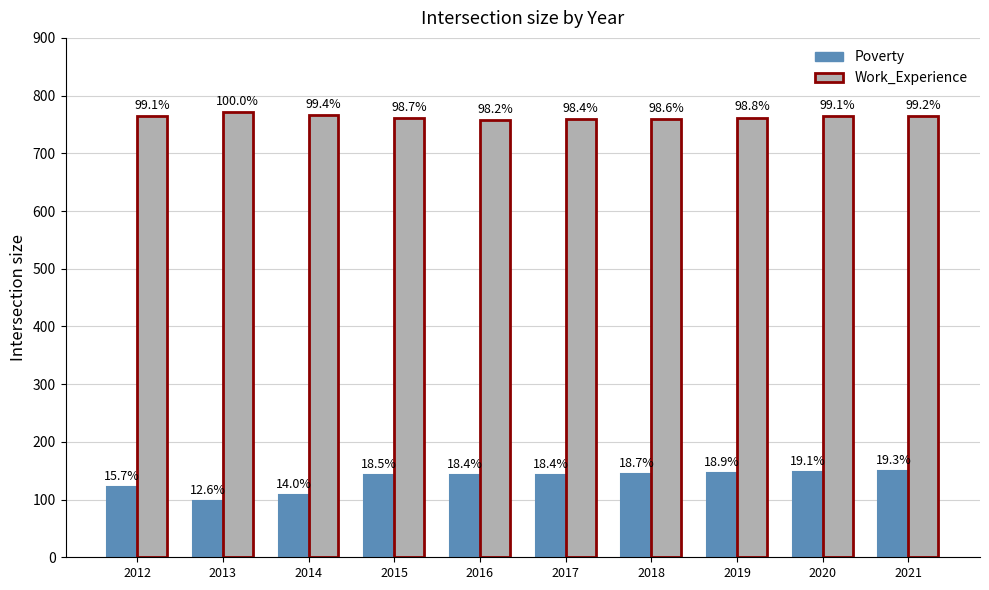

Rank the series at 2015 from lowest to highest value.

Poverty, Work_Experience